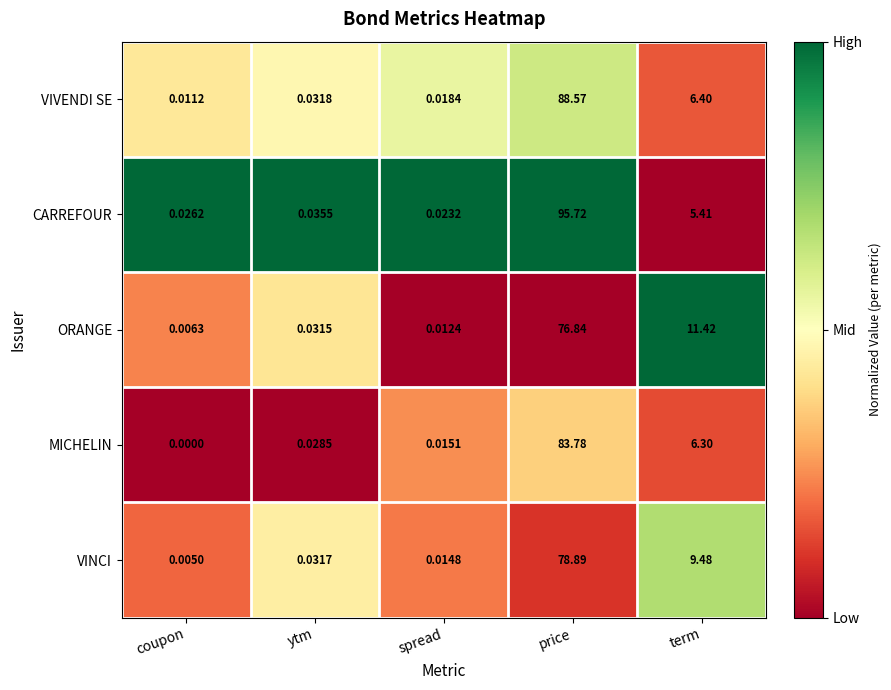

At how many categories does at least one series exceed 0?

5